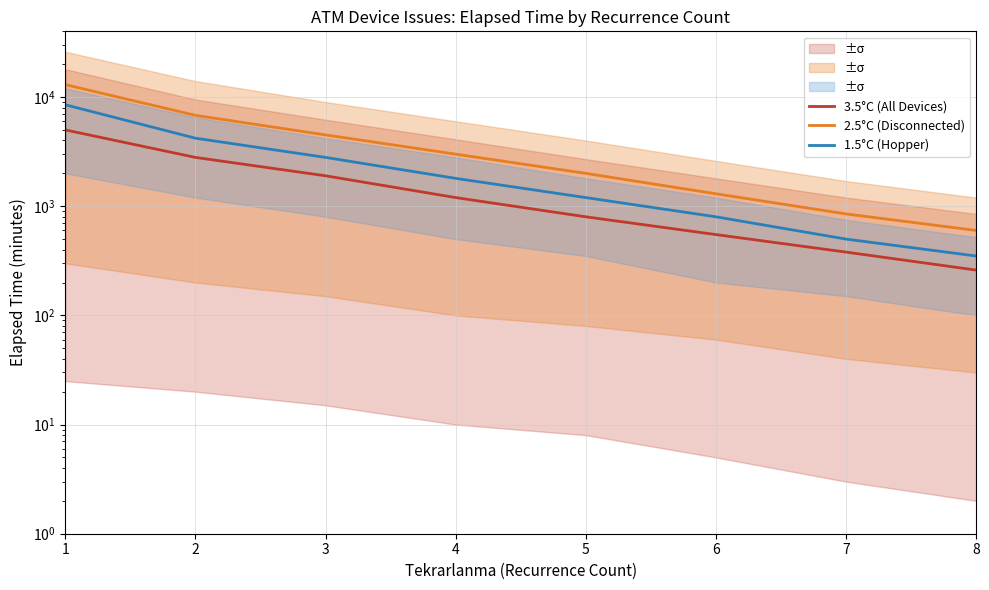

Which series has the largest total across all categories?

2.5°C (Disconnected)